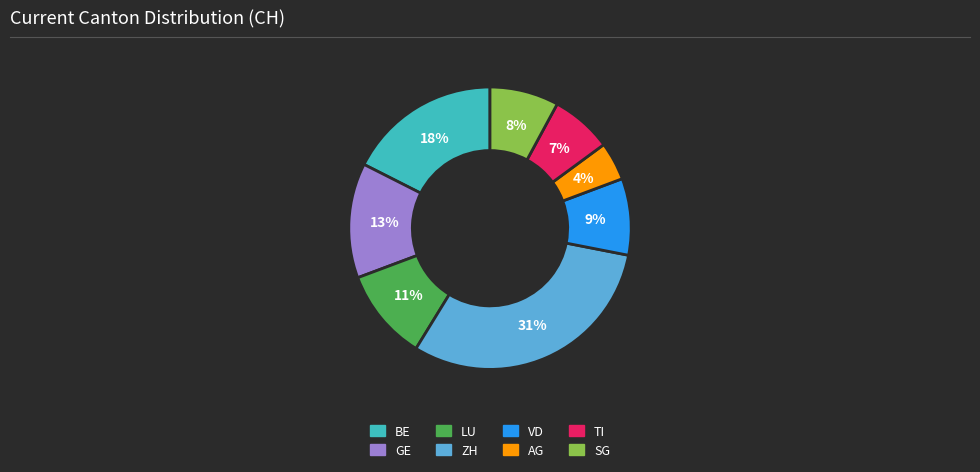

To the nearest percent, what is the average slice percentage?

12%